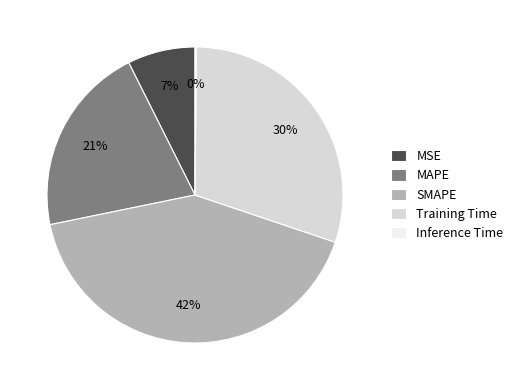

Is there any slice that represents more than half of the pie?

No